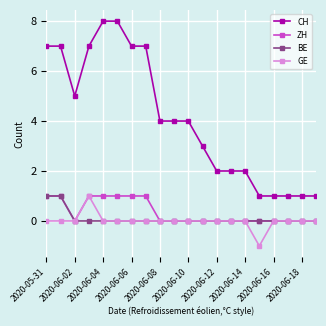

True or false: CH and ZH cross at least once.

False